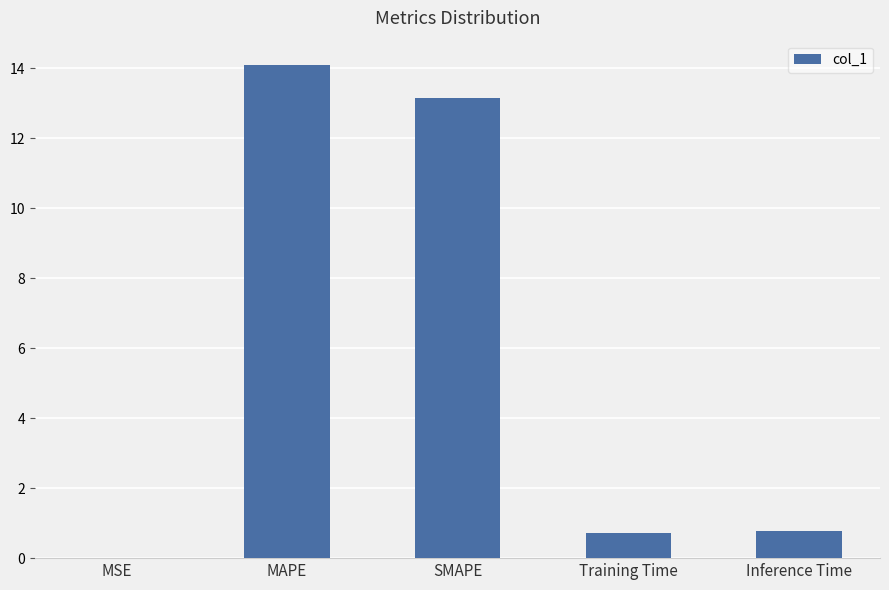

What is the greatest value displayed?

14.1